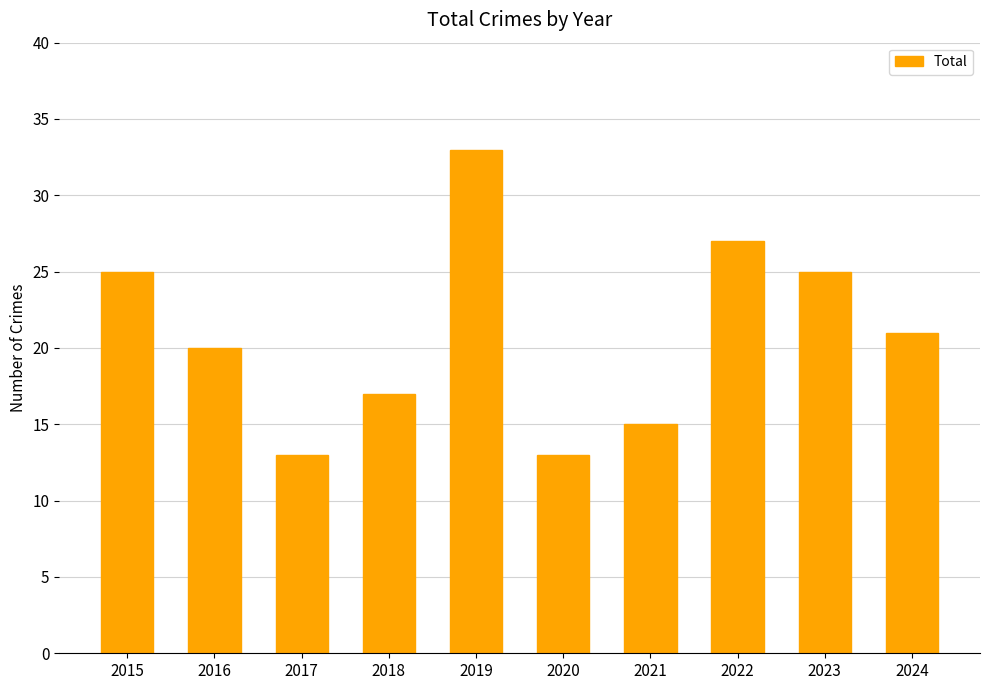

The chart shows a value of 25 at 2015. True or false?

True